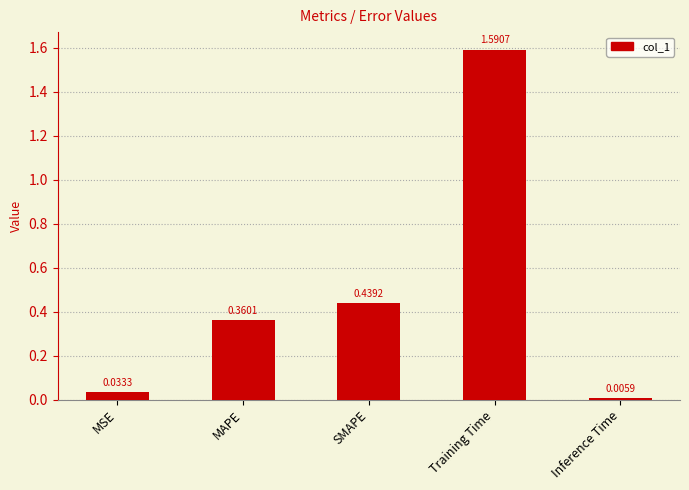

Does the chart contain stacked bars?

No